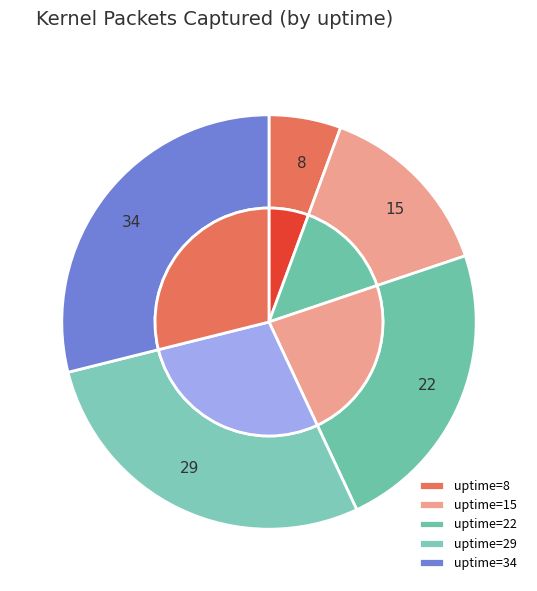

Is it true that 34 is 21% of the pie?

False